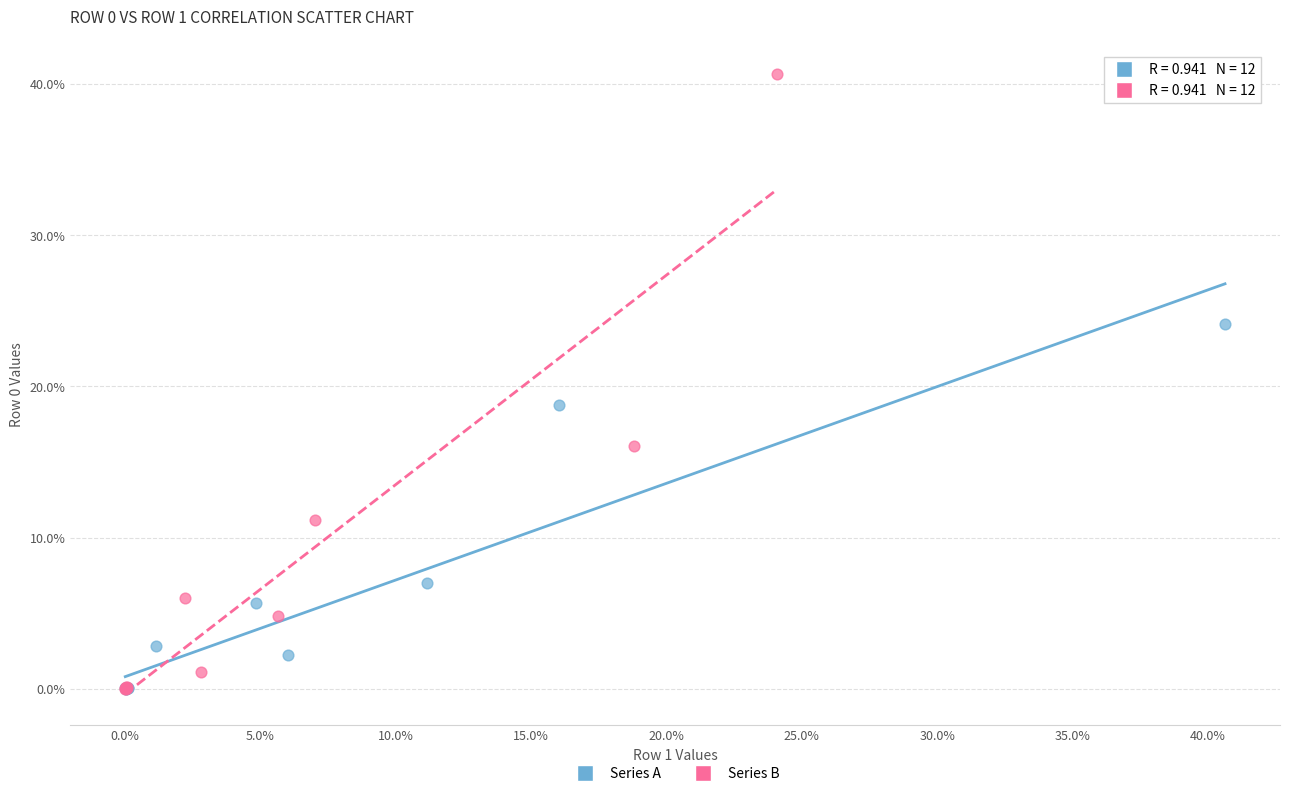

What are all the series names shown in the legend?

Series A, Series B